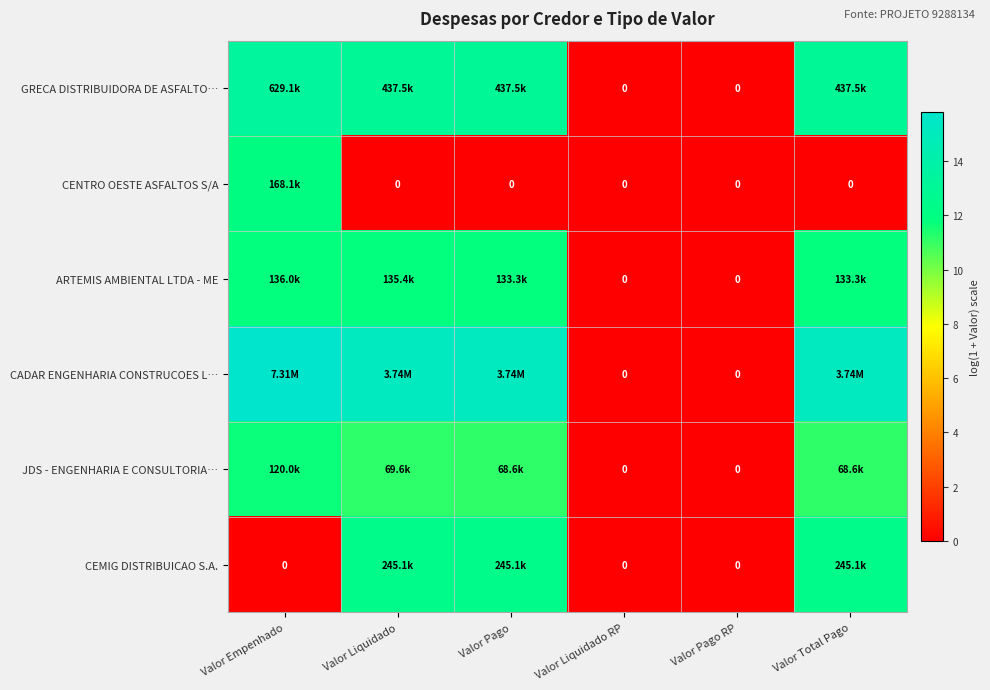

The CENTRO OESTE ASFALTOS S/A series shows 12.0 at Valor Empenhado. True or false?

True